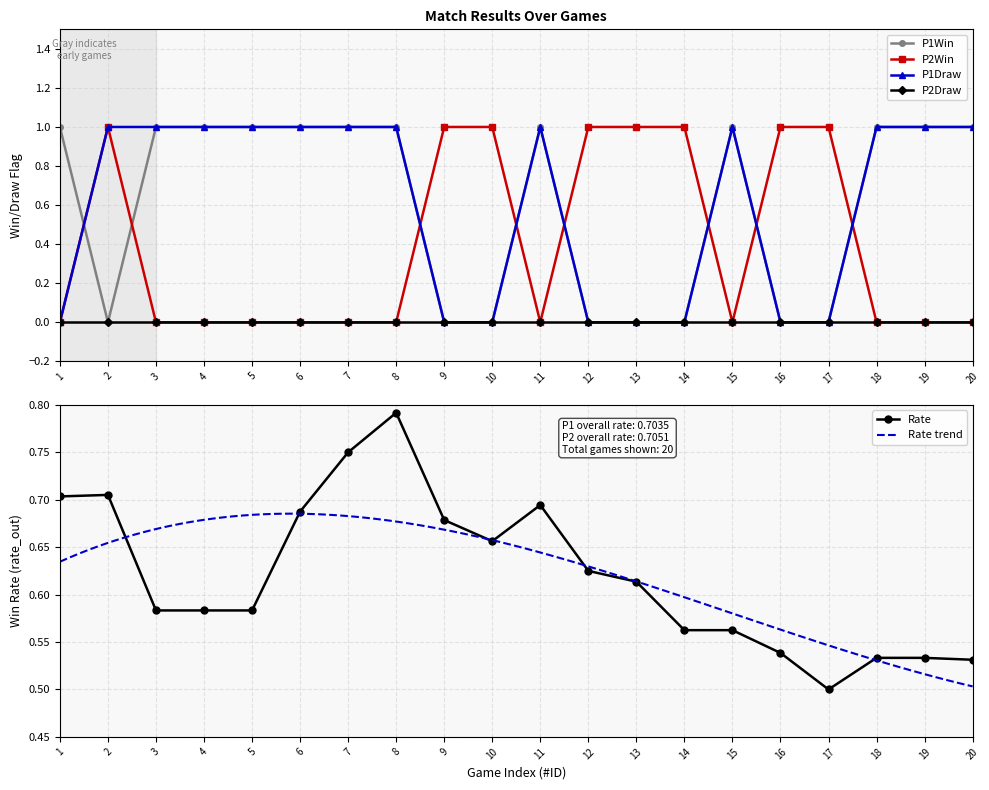

At which category is the sum across all series the highest?

8